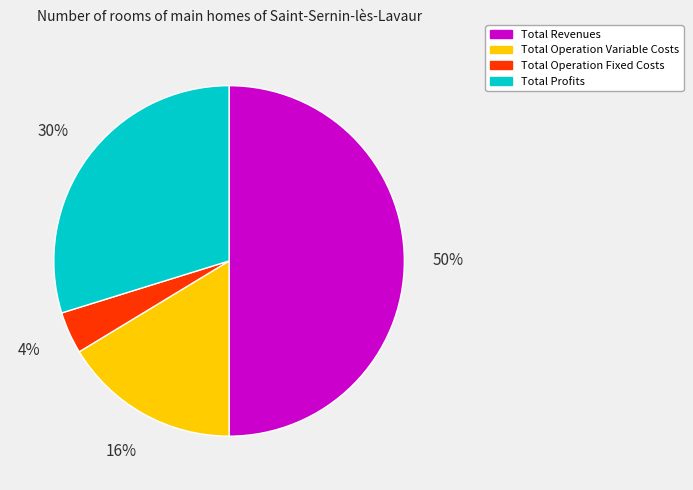

To the nearest percent, what is the difference between the largest and smallest slice percentages?

46%